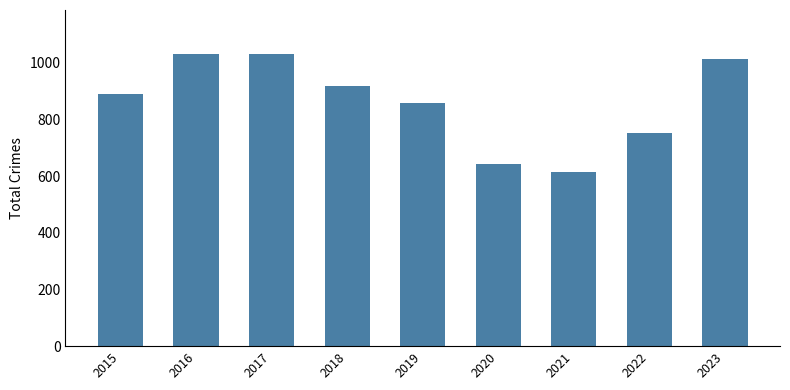

What is the value of the 3rd bar from the left?

1029